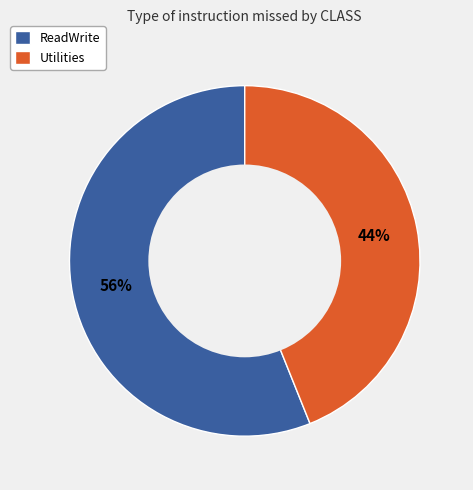

Which category accounts for the majority?

ReadWrite